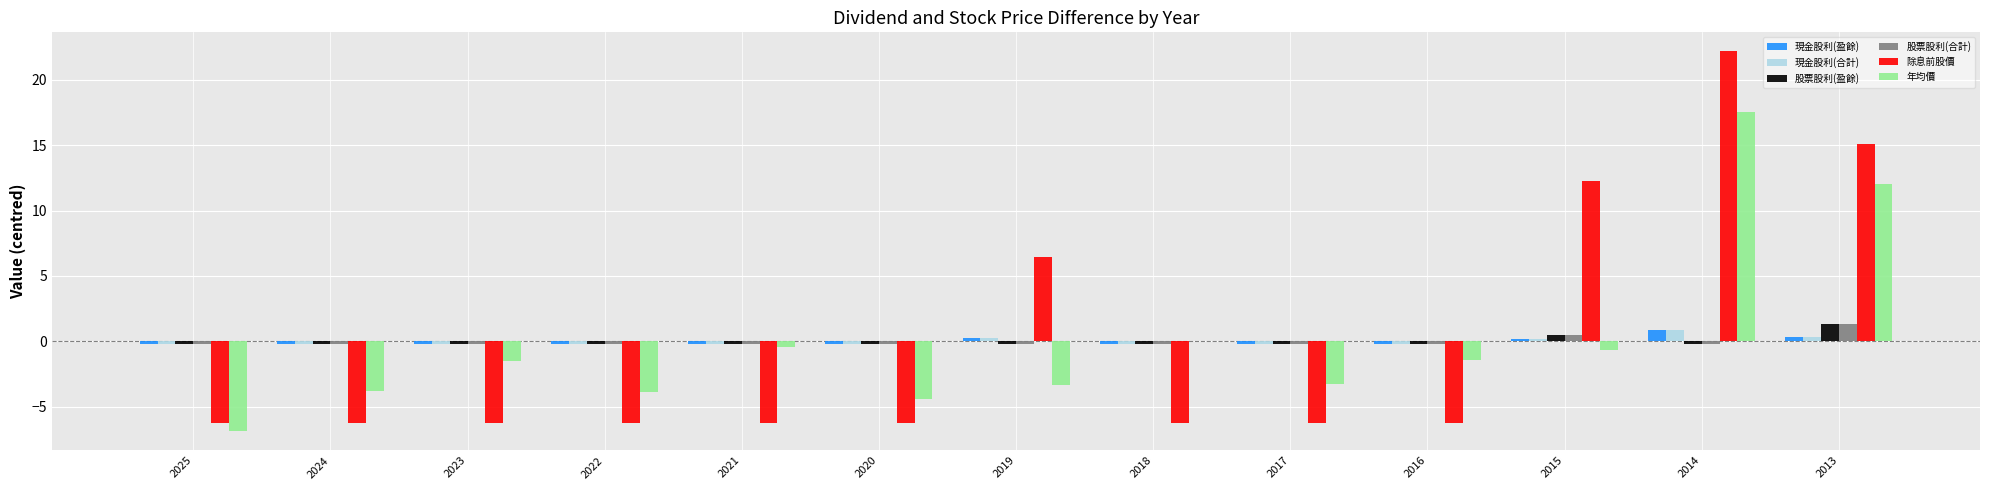

At which category is the sum across all series the highest?

2014